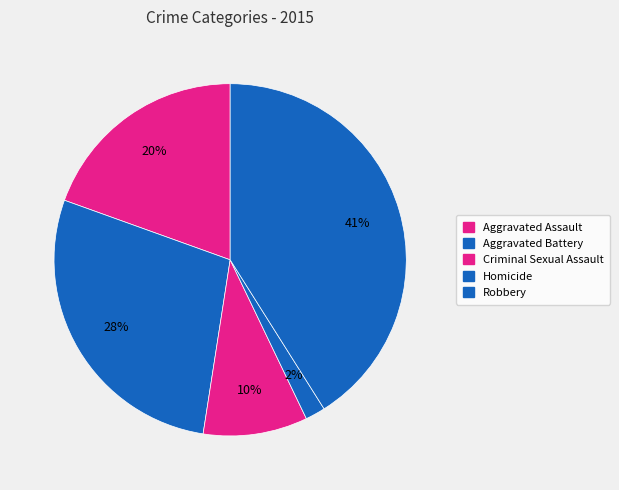

To the nearest percent, what portion does Criminal Sexual Assault represent?

10%